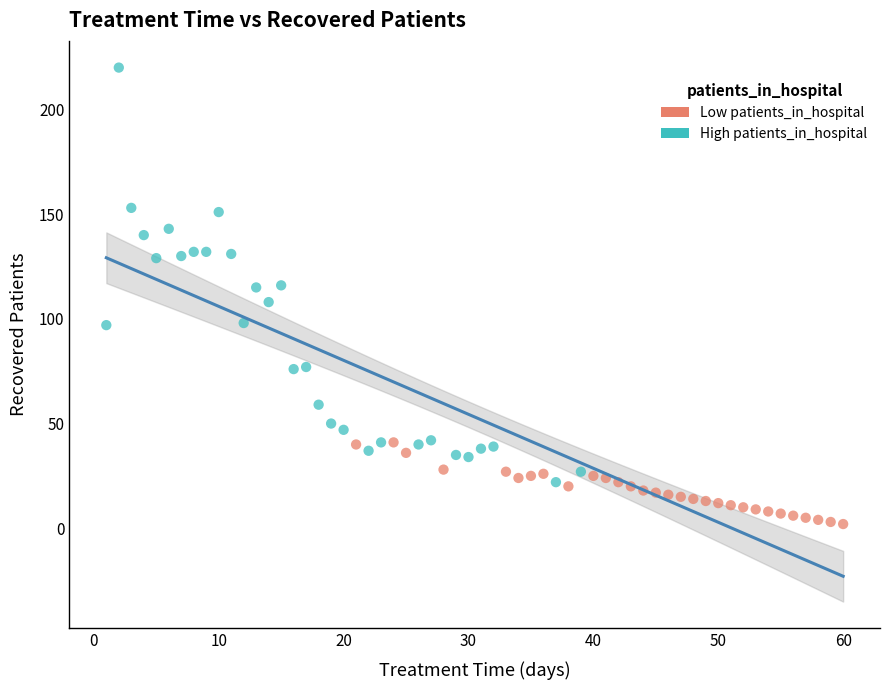

Which series reaches the minimum Y coordinate?

Low patients_in_hospital